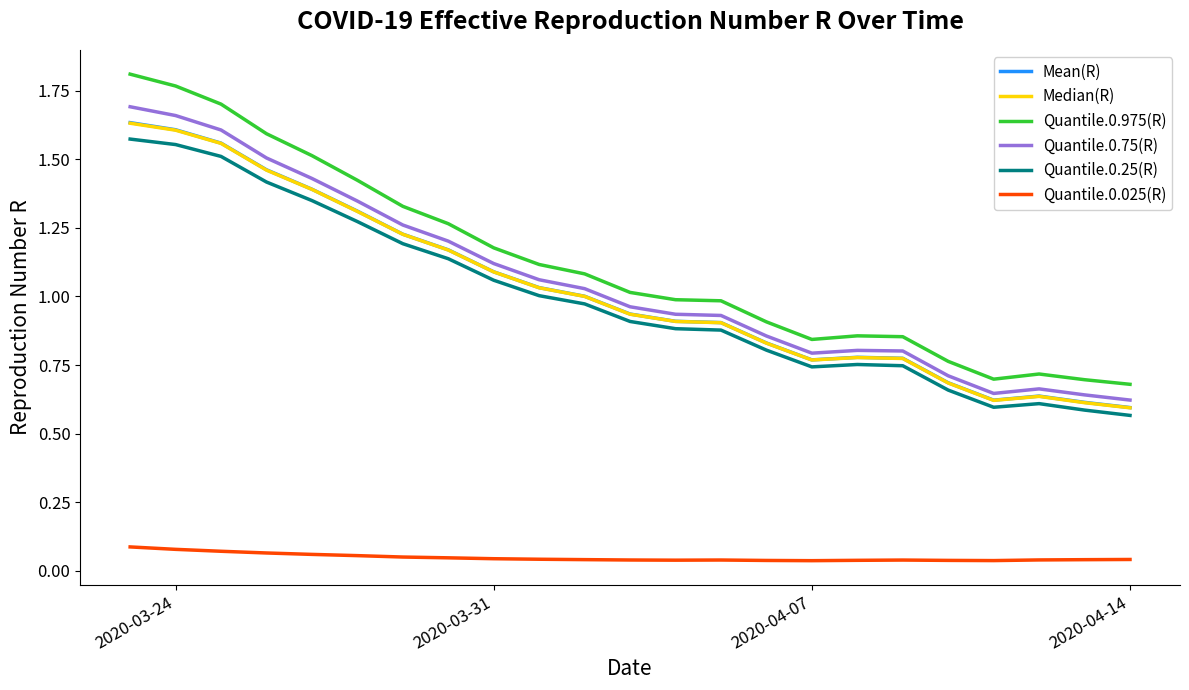

Which series has the widest spread of values?

Quantile.0.975(R)